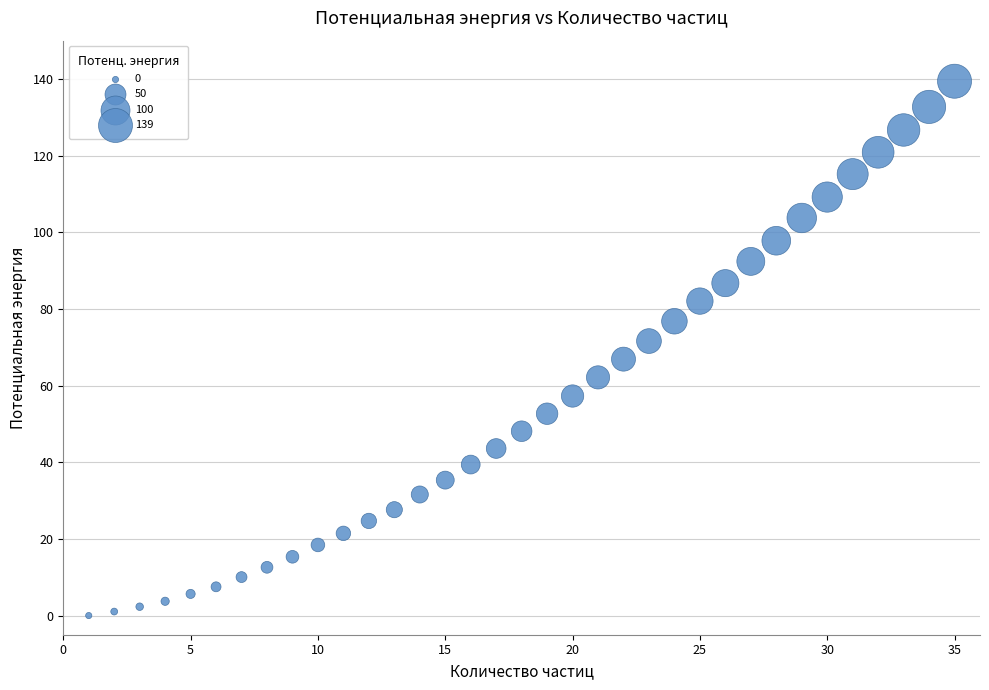

What is the range of Y values (max minus min)?

139.4